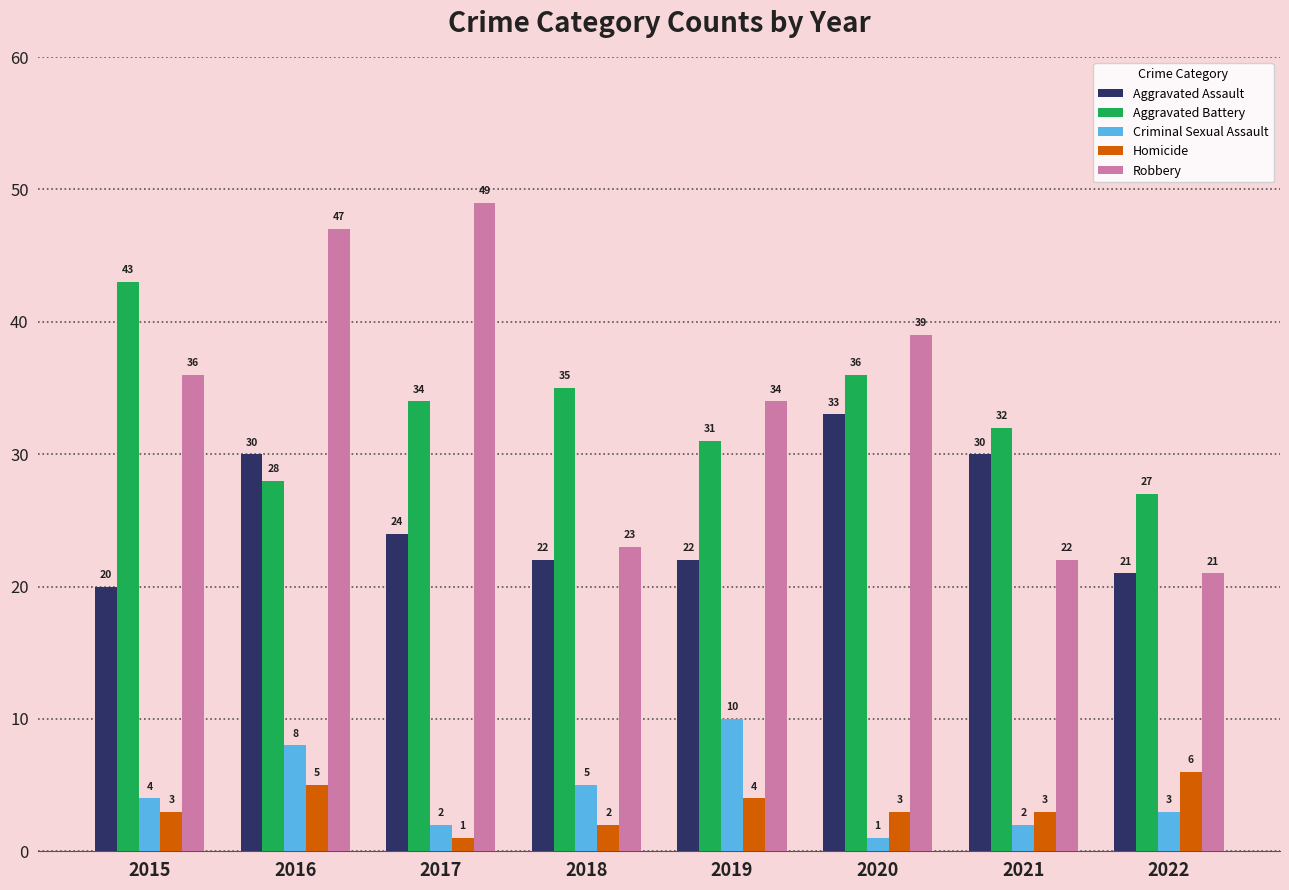

What is the difference between the Criminal Sexual Assault values at 2018 and 2021?

3